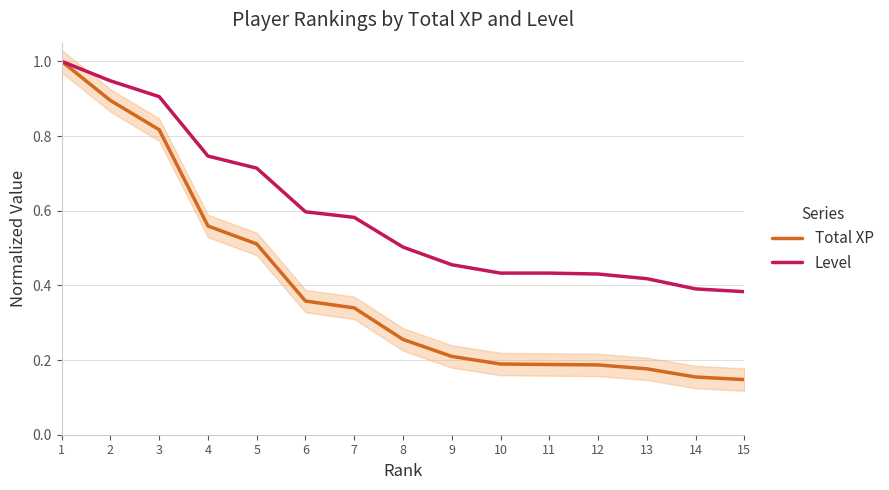

How many lines are shown in the chart?

2